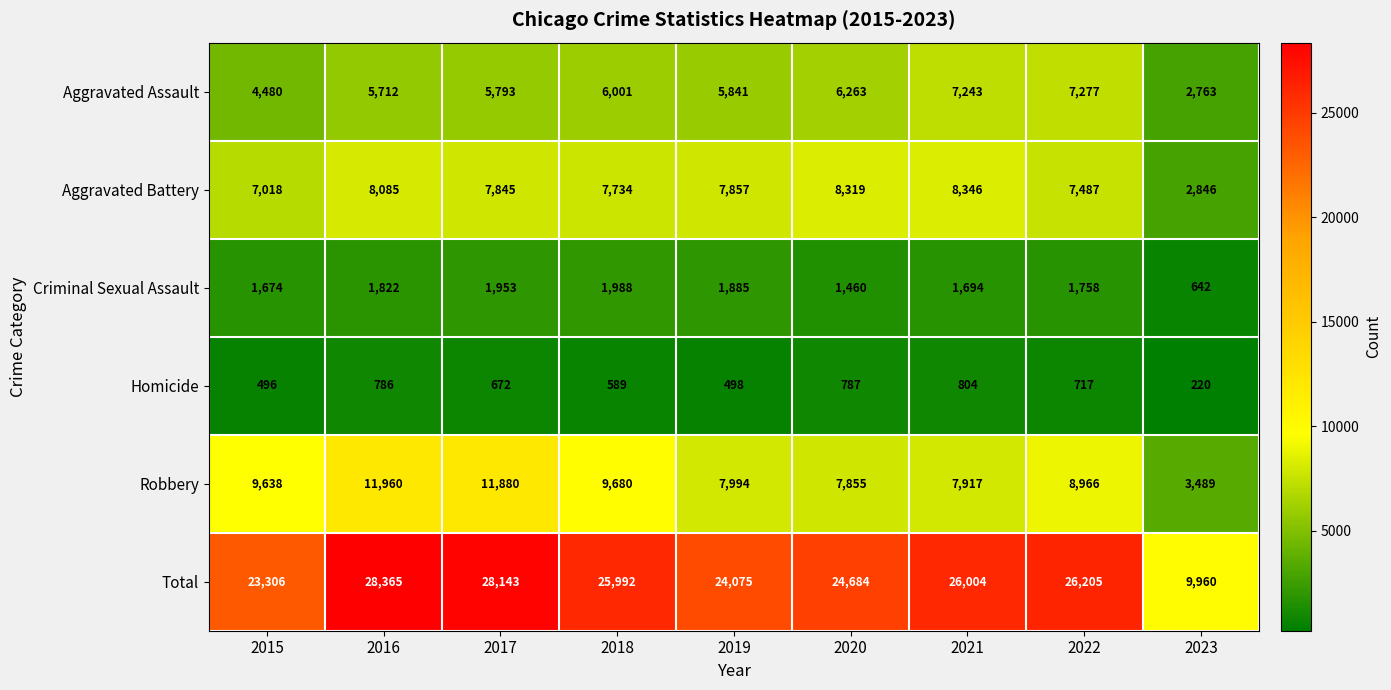

What is the spread (max minus min) of values at 2021?

25200